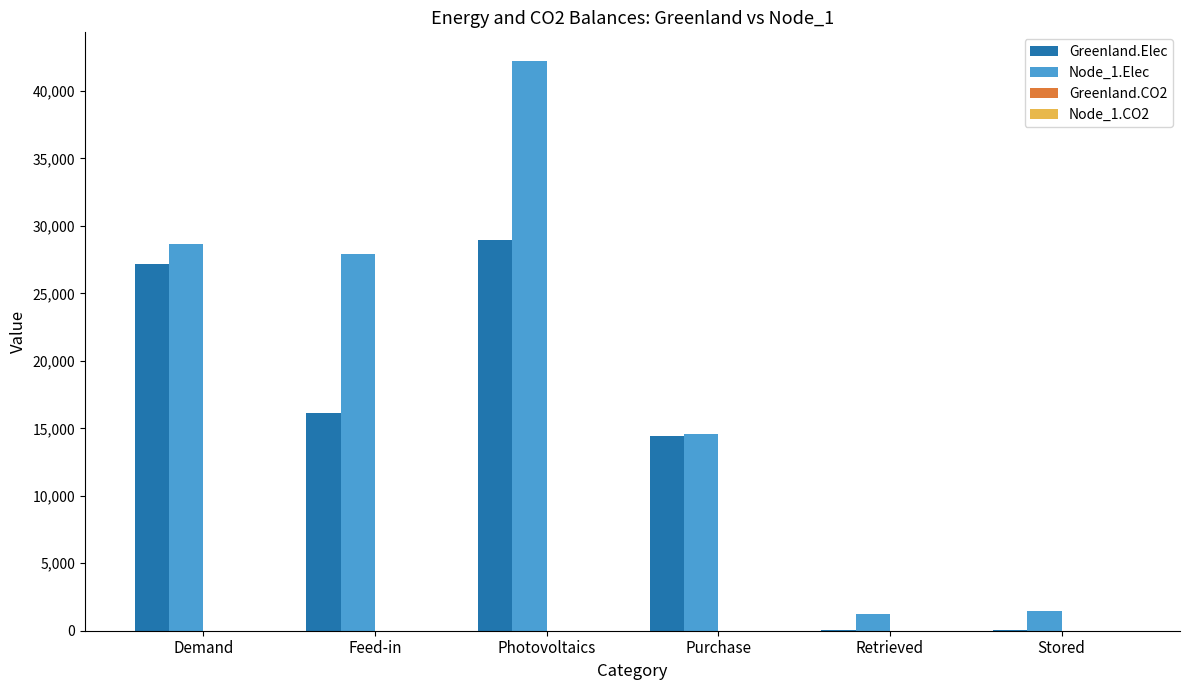

The value of Greenland.Elec at Demand is 27194.4. True or false?

True